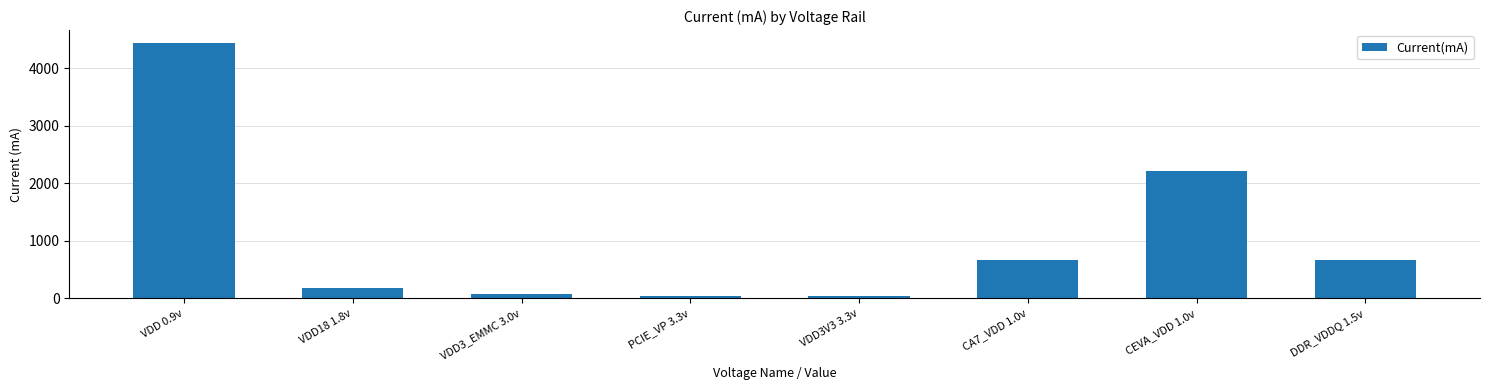

The chart shows a value of 2981.3 at CEVA_VDD 1.0v. True or false?

False